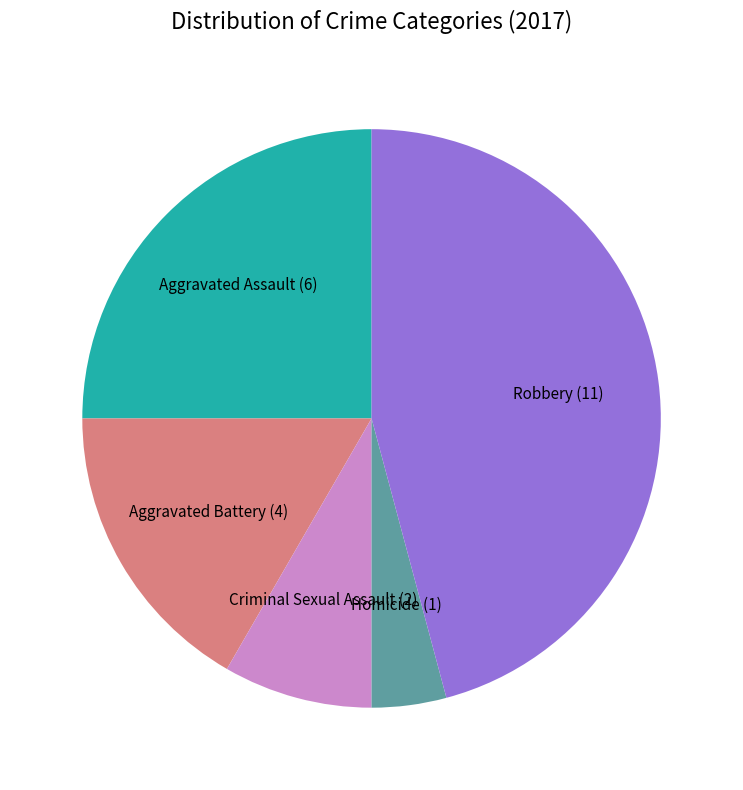

True or false: Aggravated Assault accounts for 35% of the total.

False